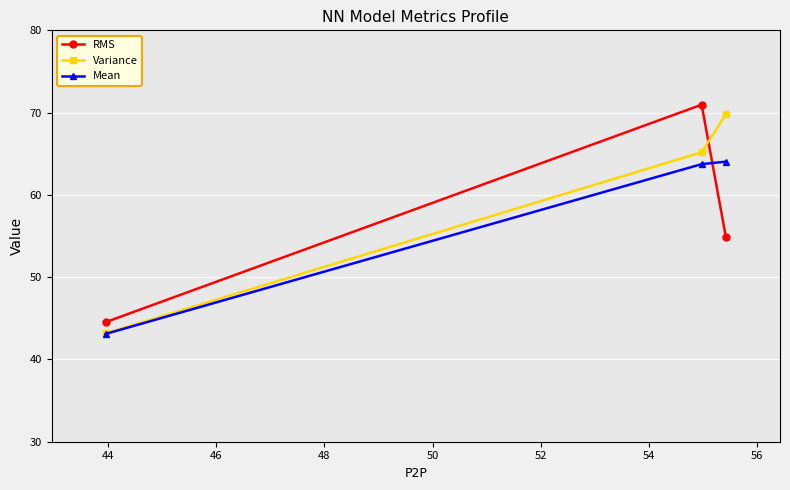

Which series has the largest total across all categories?

Variance